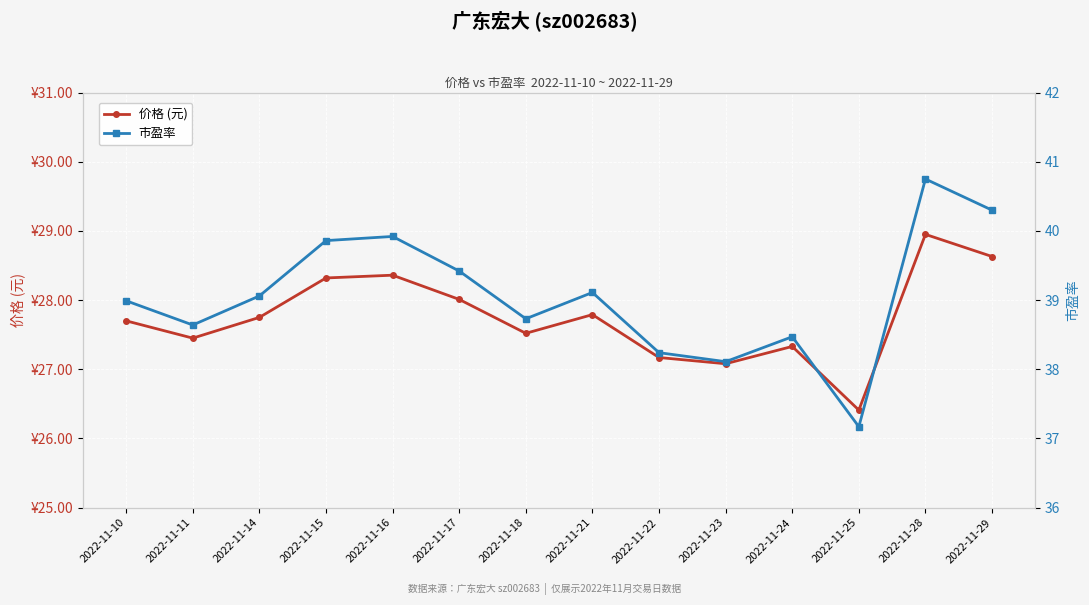

True or false: 市盈率 has more than 0 points higher than both neighbors.

True